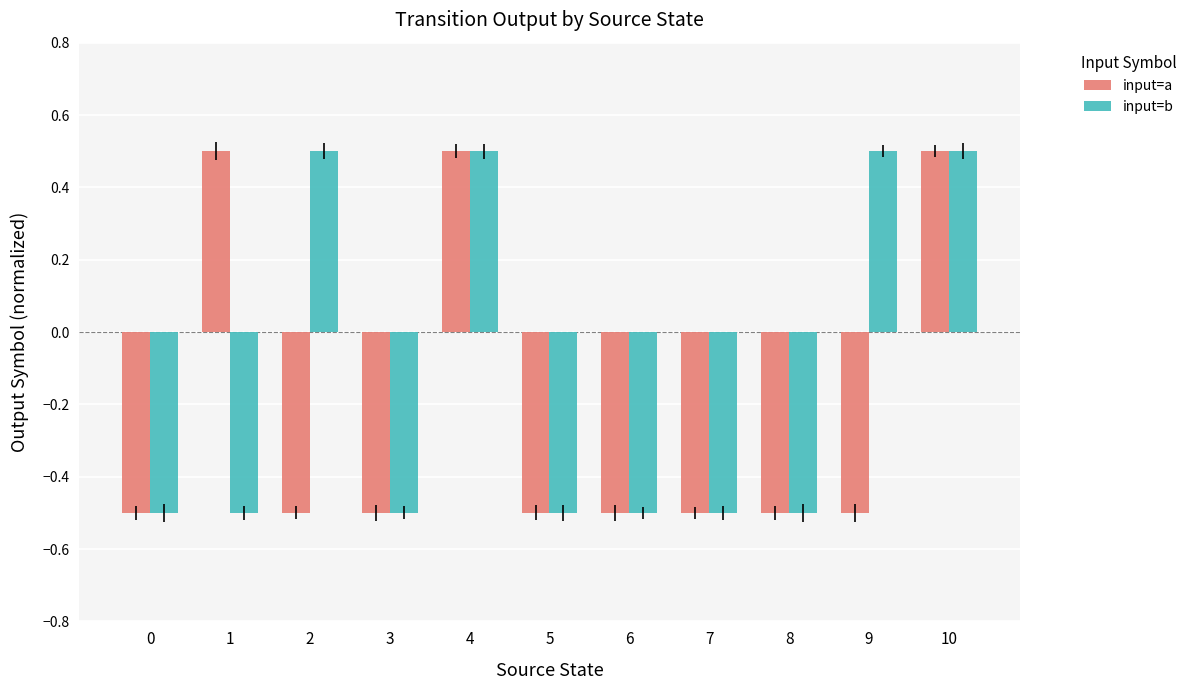

What is the maximum value shown in the chart?

0.5